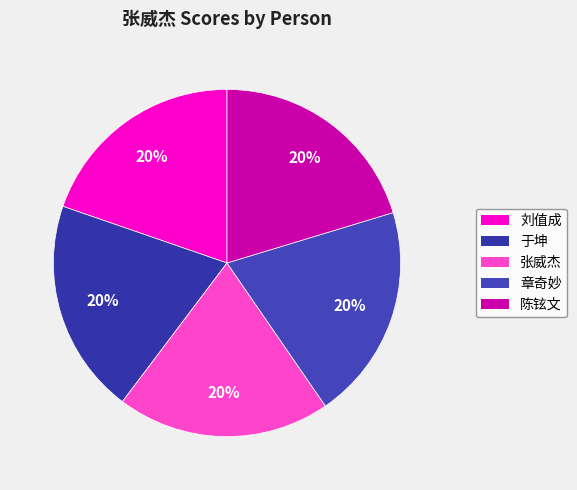

How many slices are in this pie chart?

5